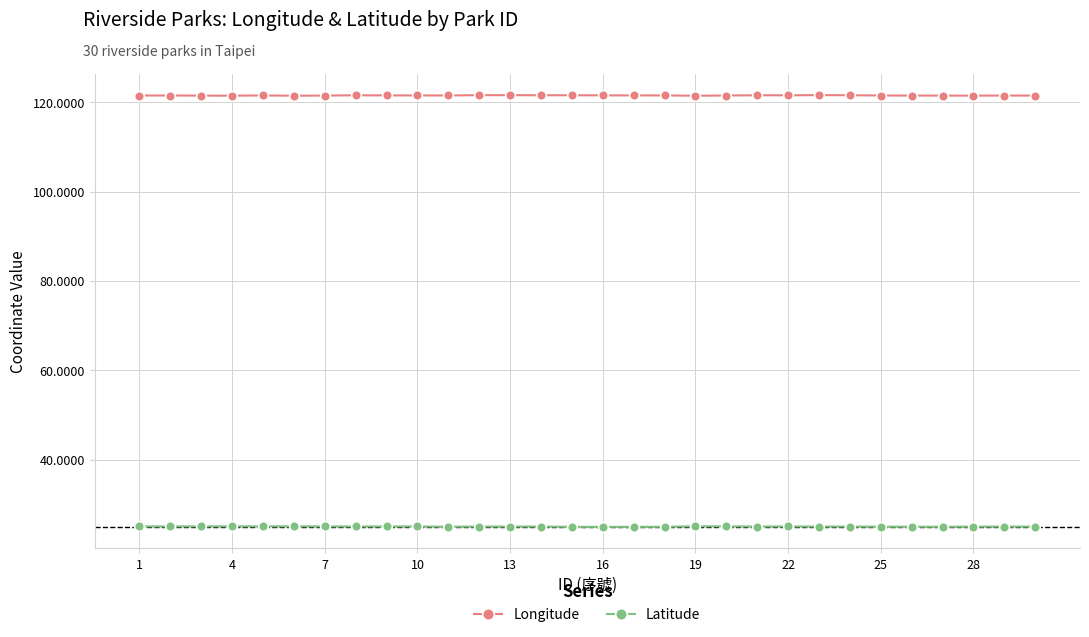

True or false: Longitude has more than 1 points higher than both neighbors.

True